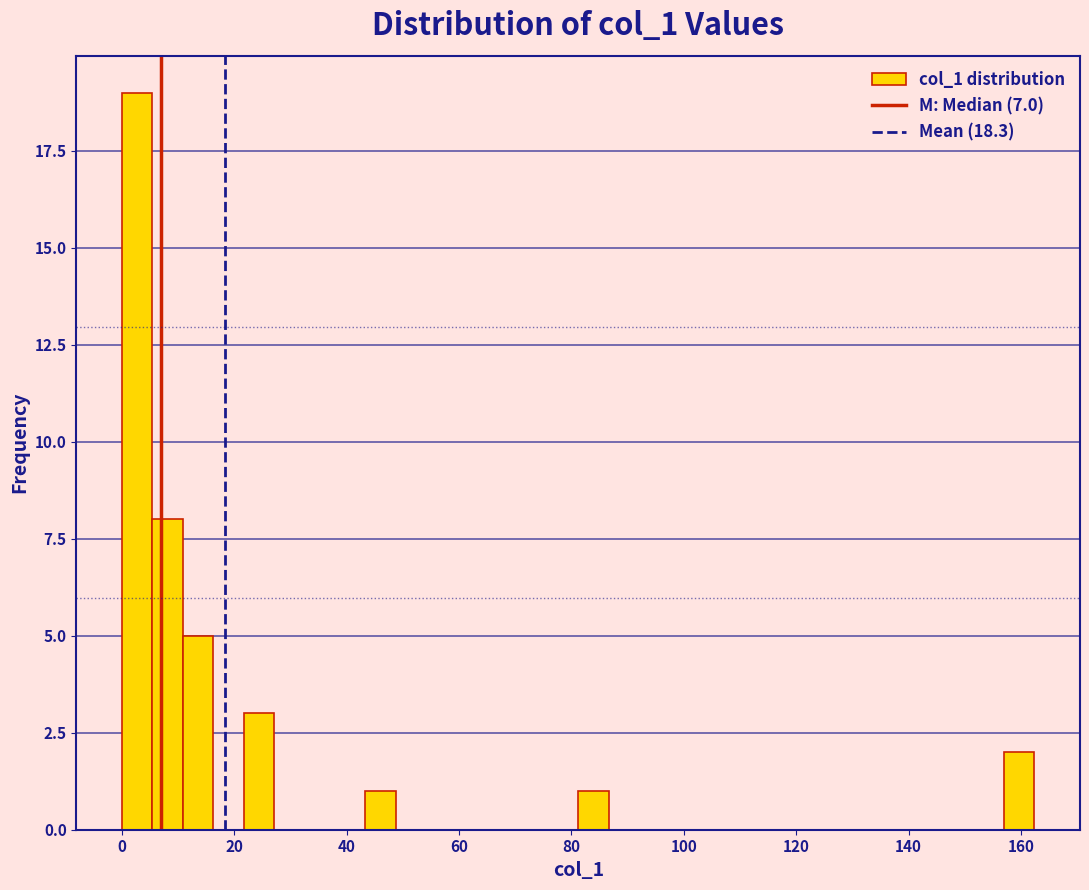

Around what value on the x-axis is the tallest bar? Give the approximate position of its centre, as read against the axis.

2